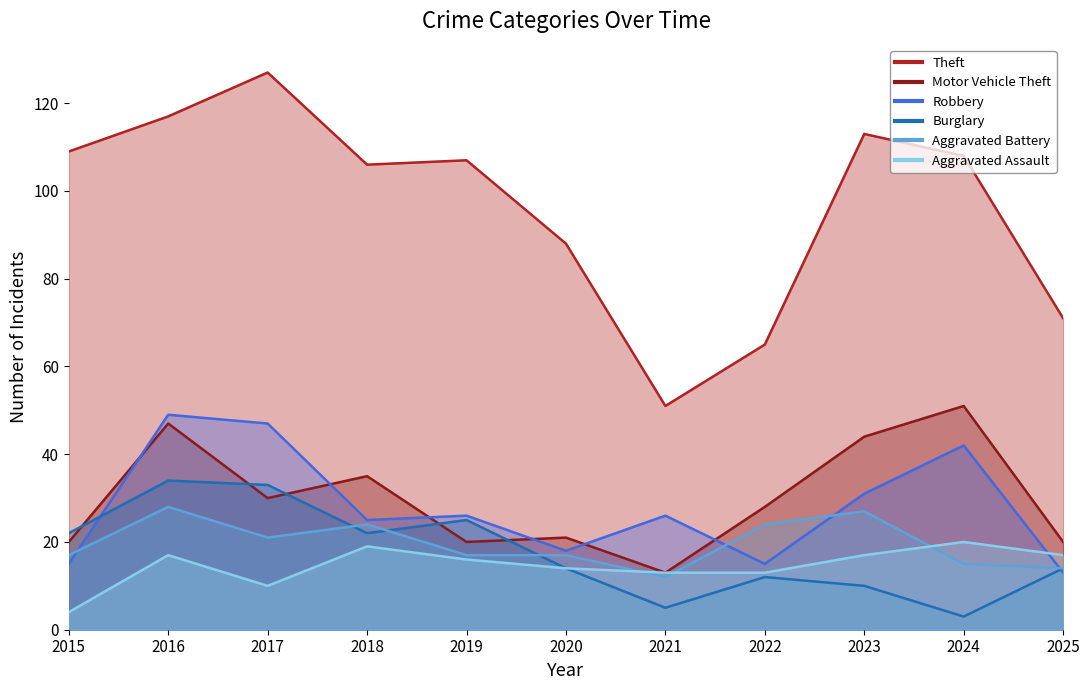

What is the value of the Theft point at the 7th from the left?

51